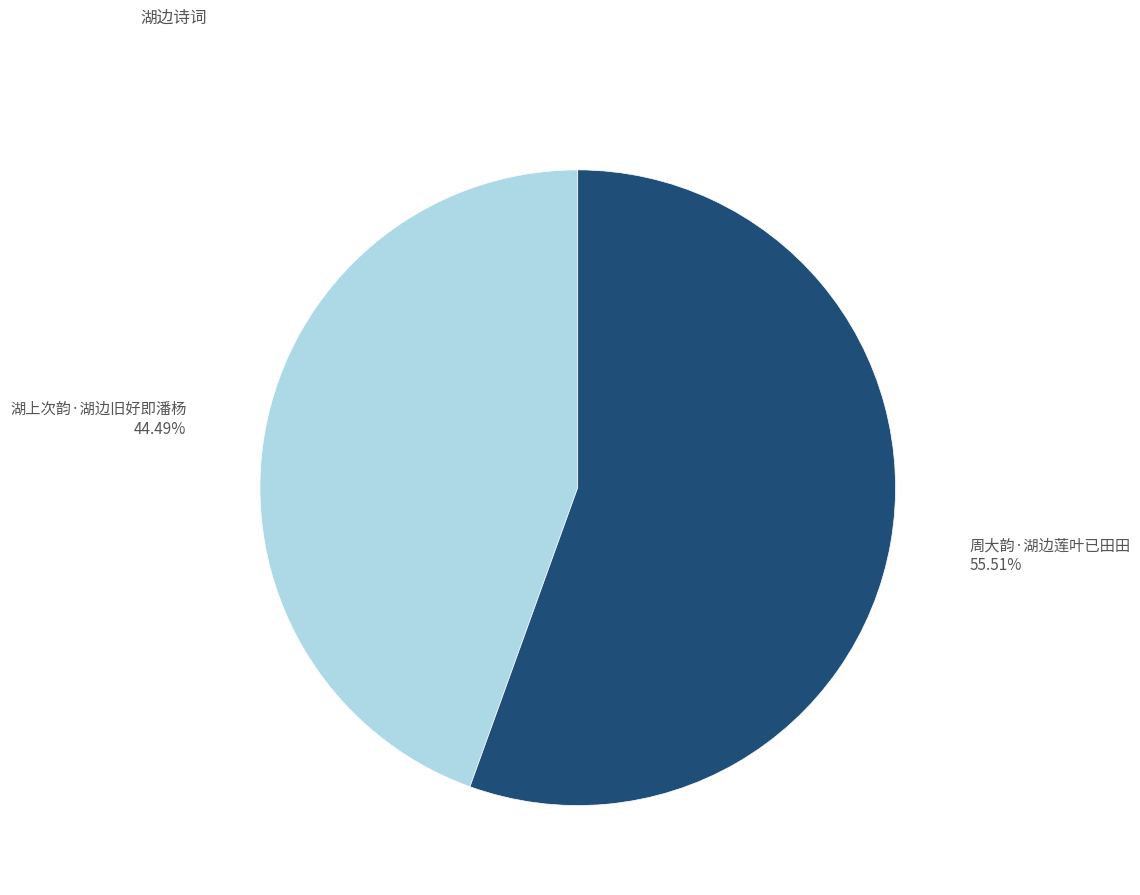

What is the smallest slice in the pie chart?

湖上次韵·湖边旧好即潘杨